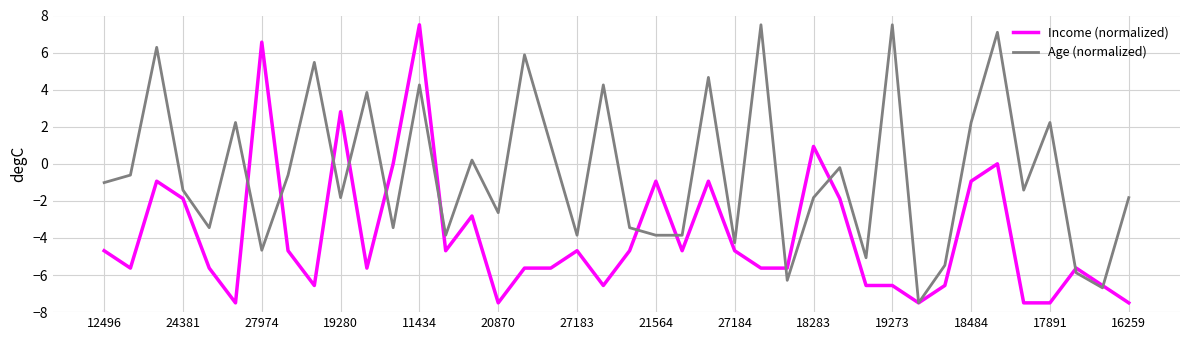

Rank the series by their average value, from lowest to highest.

Income (normalized), Age (normalized)